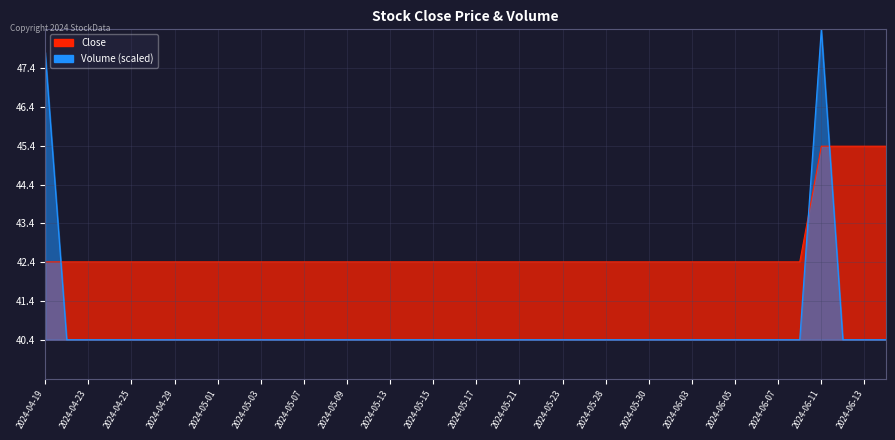

List the series in order of their overall mean, lowest first.

Volume, Close